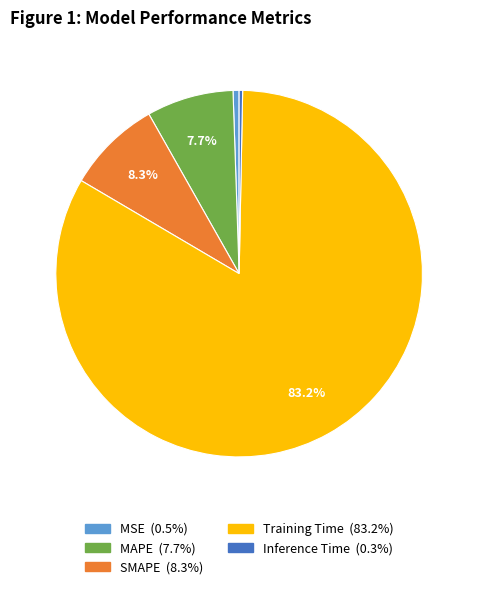

Is it true that MAPE is 8% of the pie?

True